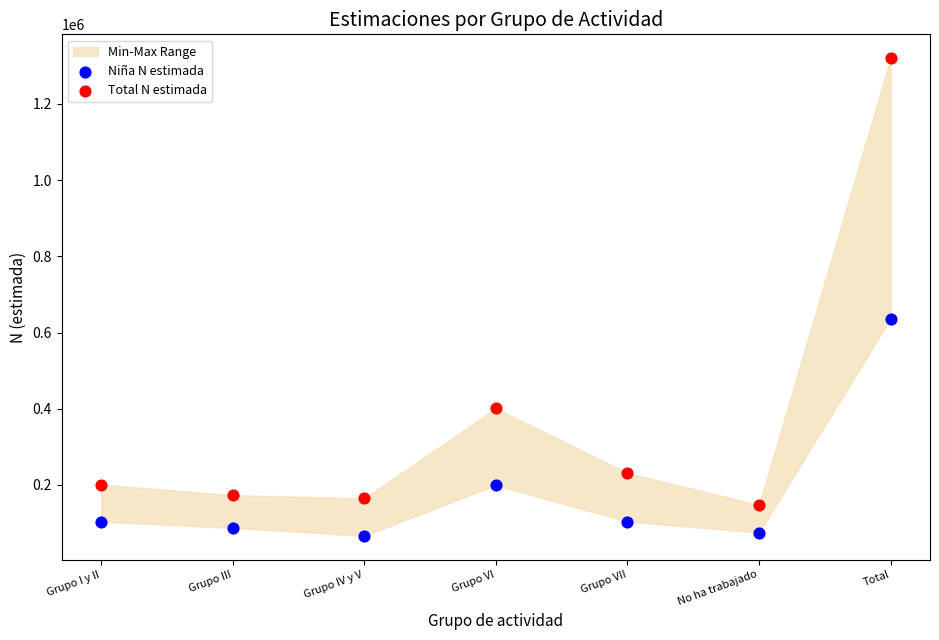

Which series reaches the maximum Y coordinate?

Total N estimada